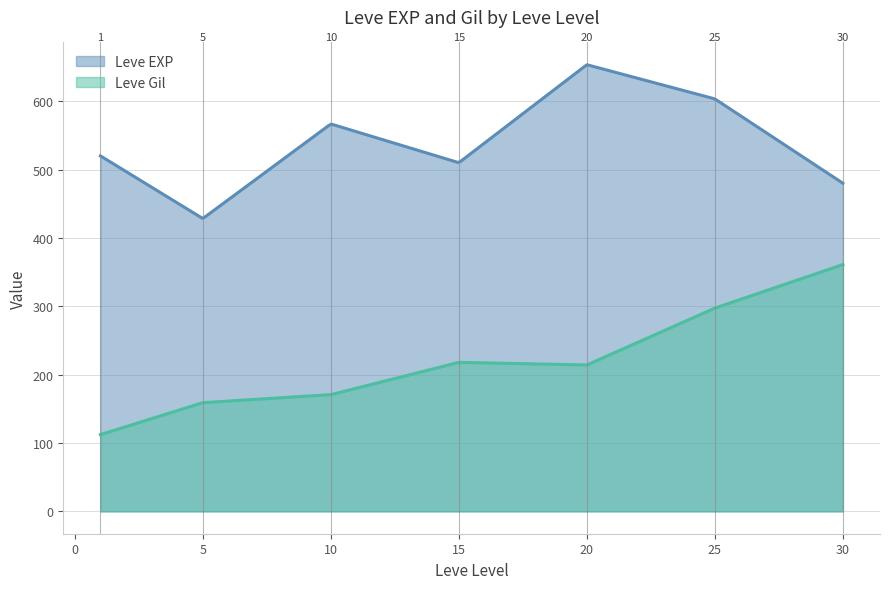

What are all the series names shown in the legend?

Leve EXP, Leve Gil